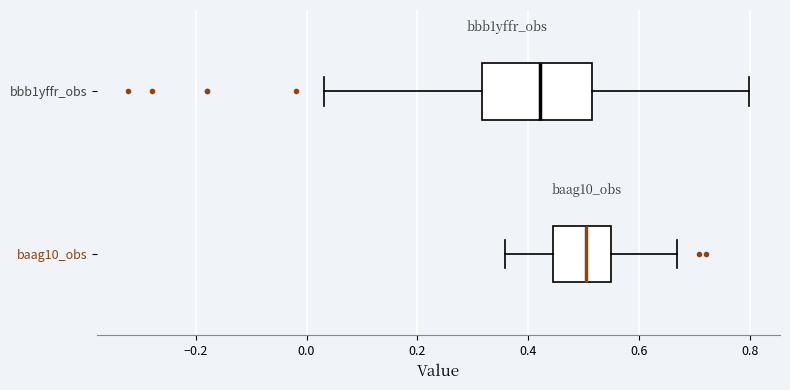

Reading bottom to top, transcribe this box plot: for each box, give where its median line is, the range the box spans, and where its two whiskers end, as read against the x-axis. The values are not printed on the chart, so give them approximately, as read against the axis.

baag10_obs: median 0.50, box 0.44 to 0.54, whiskers 0.36 to 0.66
bbb1yffr_obs: median 0.42, box 0.32 to 0.52, whiskers 0.04 to 0.80